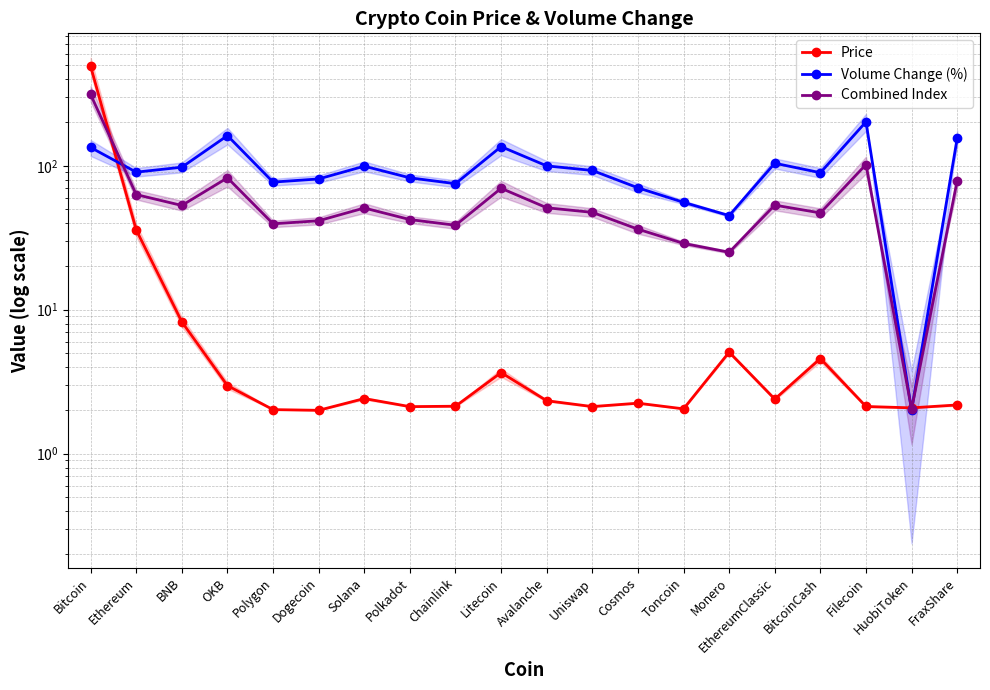

True or false: Combined Index and Volume Change (%) cross at least once.

True